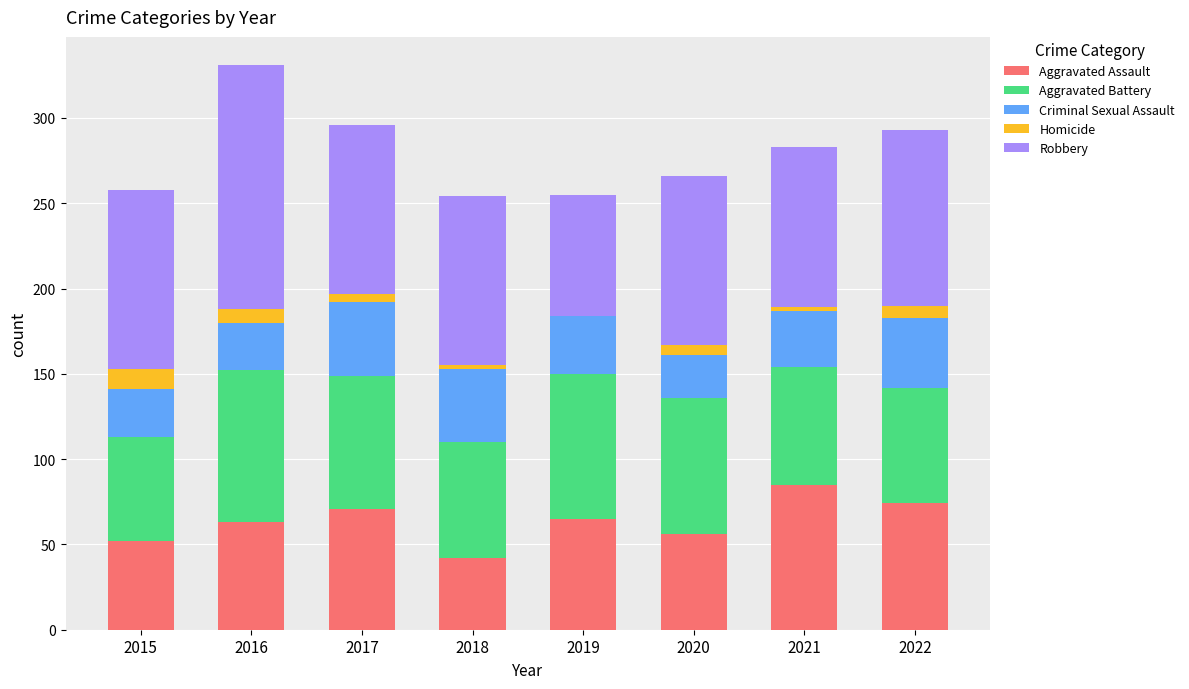

What are all the series names shown in the legend?

Aggravated Assault, Aggravated Battery, Criminal Sexual Assault, Homicide, Robbery